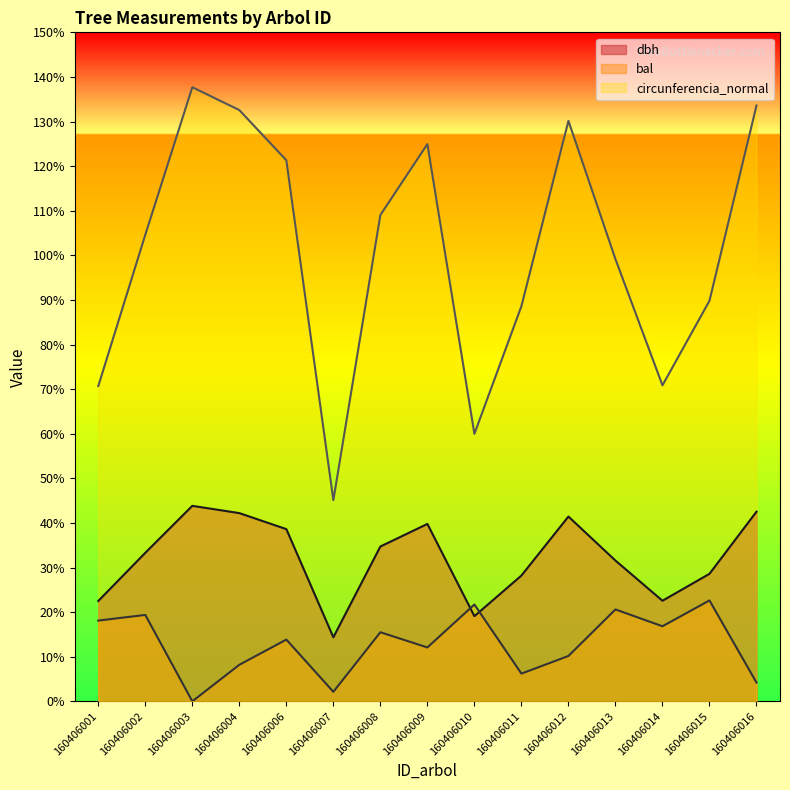

Which series has the largest total across all categories?

circunferencia_normal